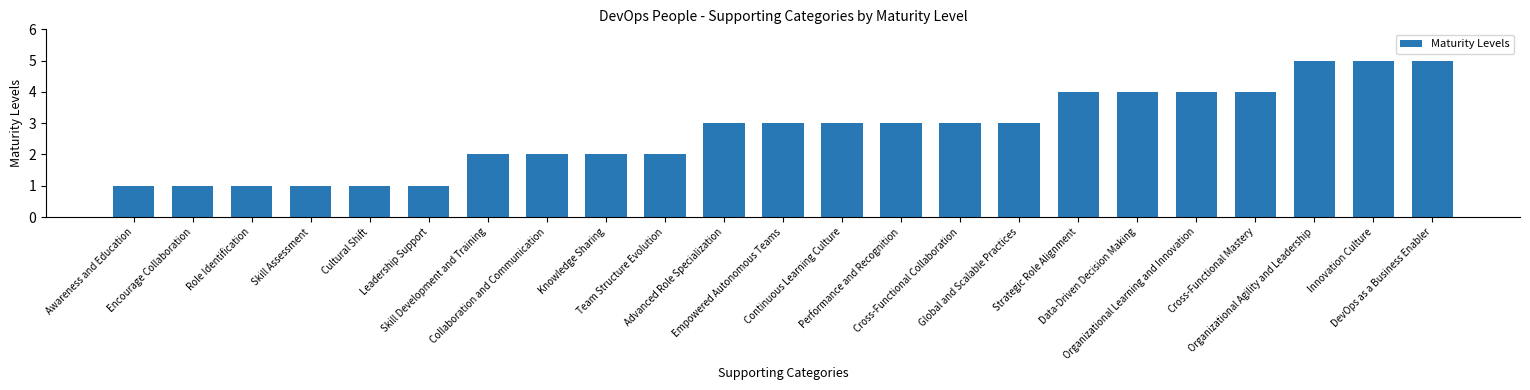

Reading right to left, list all the values displayed in this chart.

DevOps as a Business Enabler=5	Innovation Culture=5	Organizational Agility and Leadership=5	Cross-Functional Mastery=4	Organizational Learning and Innovation=4	Data-Driven Decision Making=4	Strategic Role Alignment=4	Global and Scalable Practices=3	Cross-Functional Collaboration=3	Performance and Recognition=3	Continuous Learning Culture=3	Empowered Autonomous Teams=3	Advanced Role Specialization=3	Team Structure Evolution=2	Knowledge Sharing=2	Collaboration and Communication=2	Skill Development and Training=2	Leadership Support=1	Cultural Shift=1	Skill Assessment=1	Role Identification=1	Encourage Collaboration=1	Awareness and Education=1